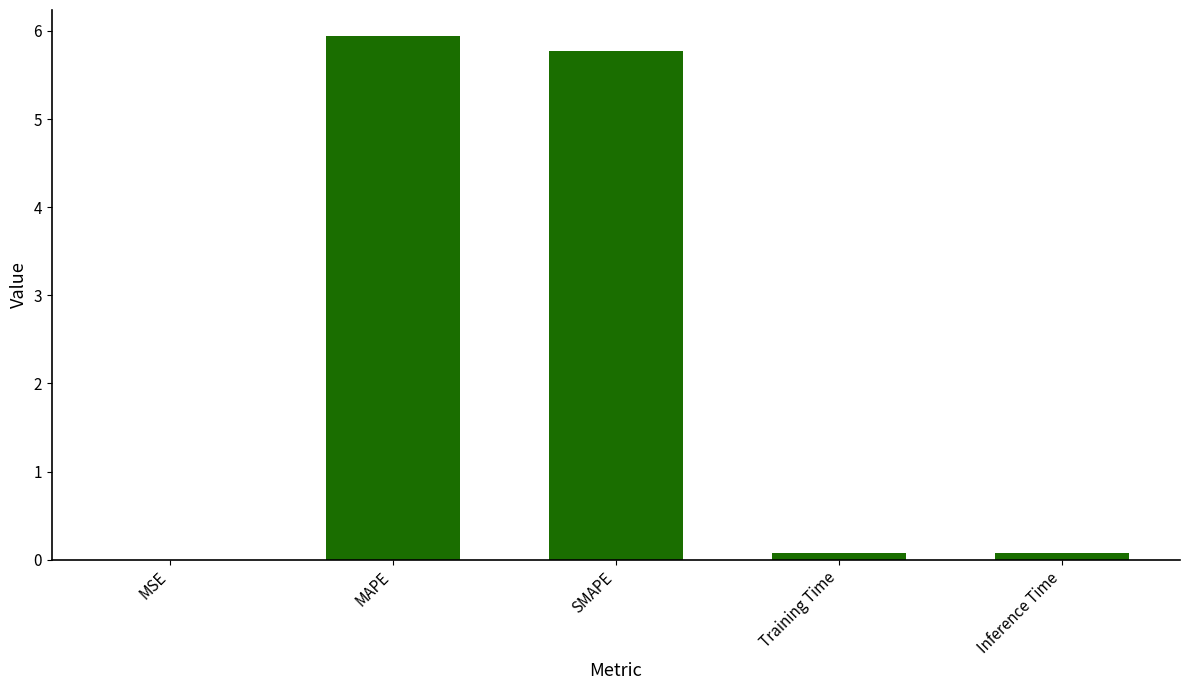

What is the change in value from SMAPE to Inference Time?

-5.7